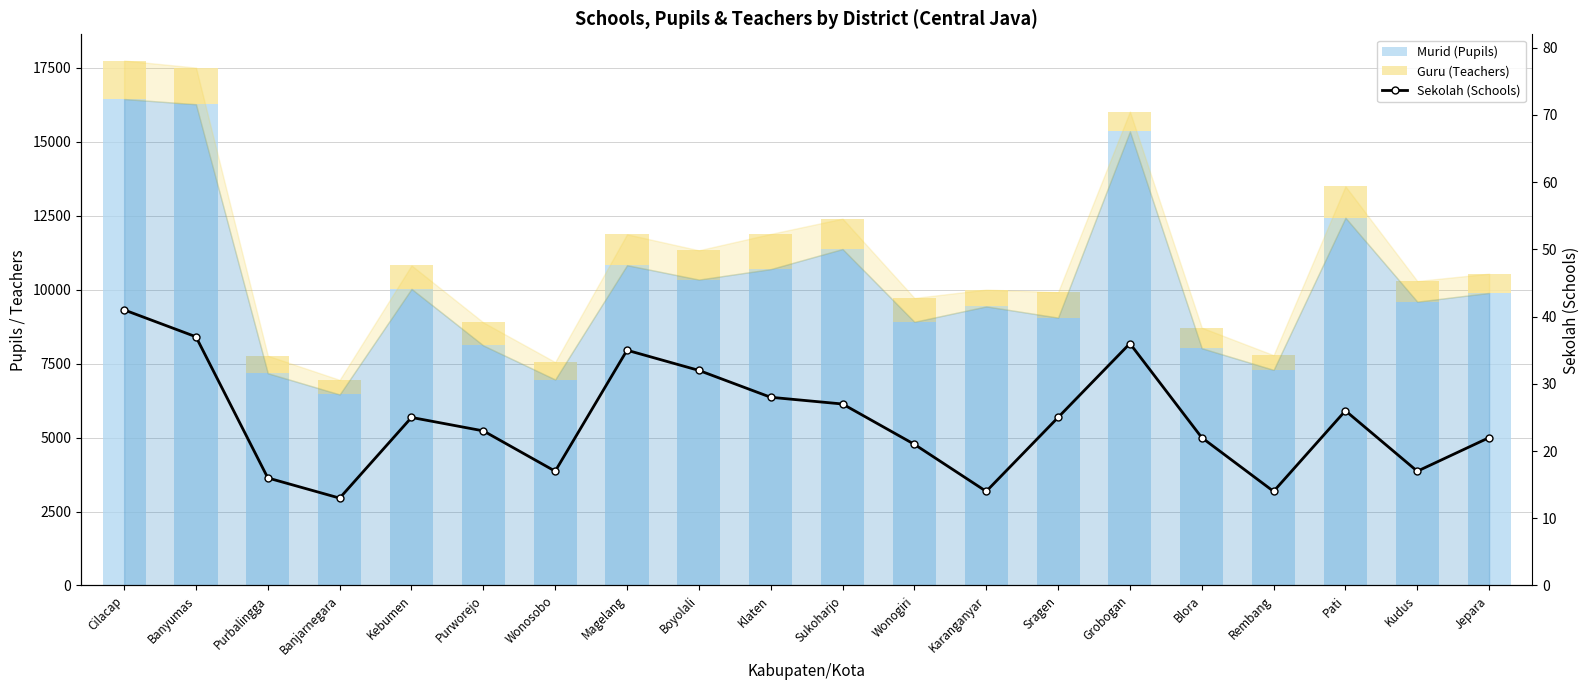

What is the sum of the Murid (Pupils) values at Grobogan and Kudus?

24940